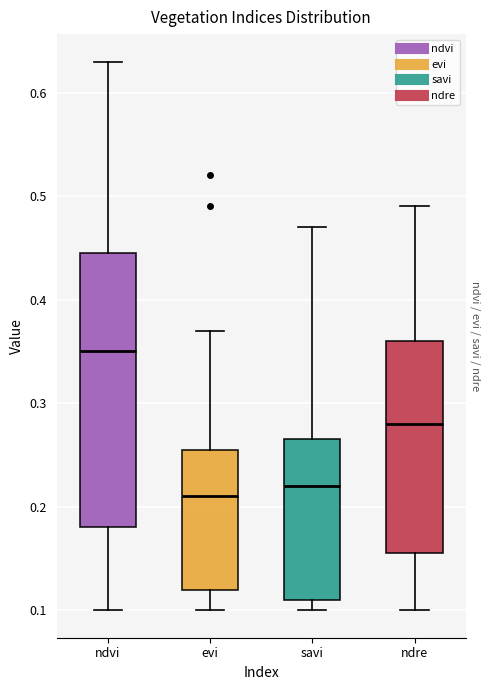

Reading left to right, transcribe this box plot: for each box, give where its median line is, the range the box spans, and where its two whiskers end, as read against the y-axis. The values are not printed on the chart, so give them approximately, as read against the axis.

ndvi: median 0.35, box 0.18 to 0.45, whiskers 0.10 to 0.63
evi: median 0.21, box 0.12 to 0.26, whiskers 0.10 to 0.37
savi: median 0.22, box 0.11 to 0.27, whiskers 0.10 to 0.47
ndre: median 0.28, box 0.16 to 0.36, whiskers 0.10 to 0.49